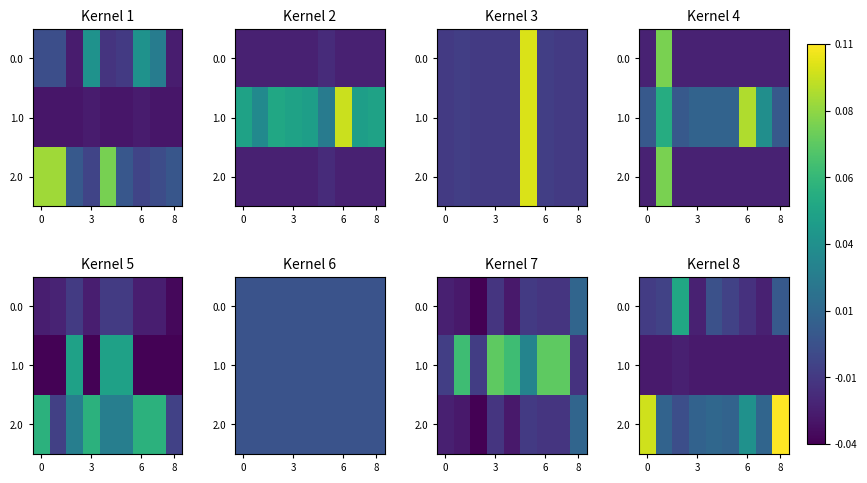

At how many categories does at least one series exceed 0?

9